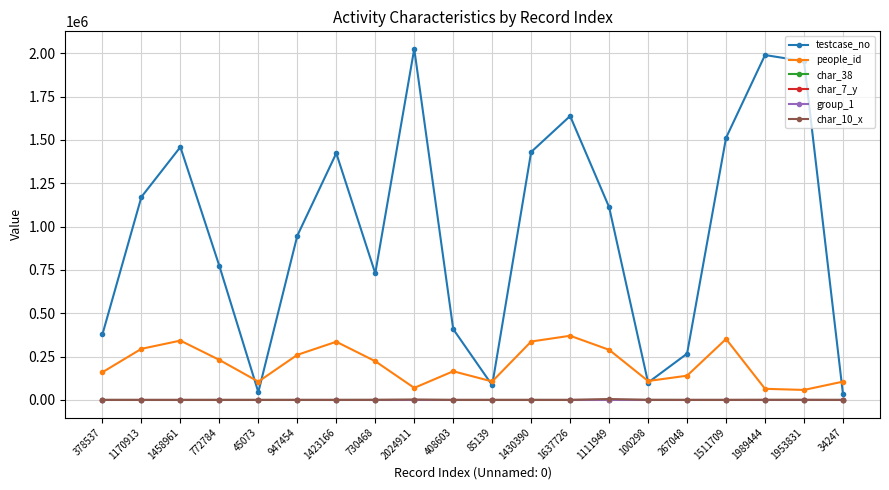

True or false: char_7_y and testcase_no cross at least once.

False